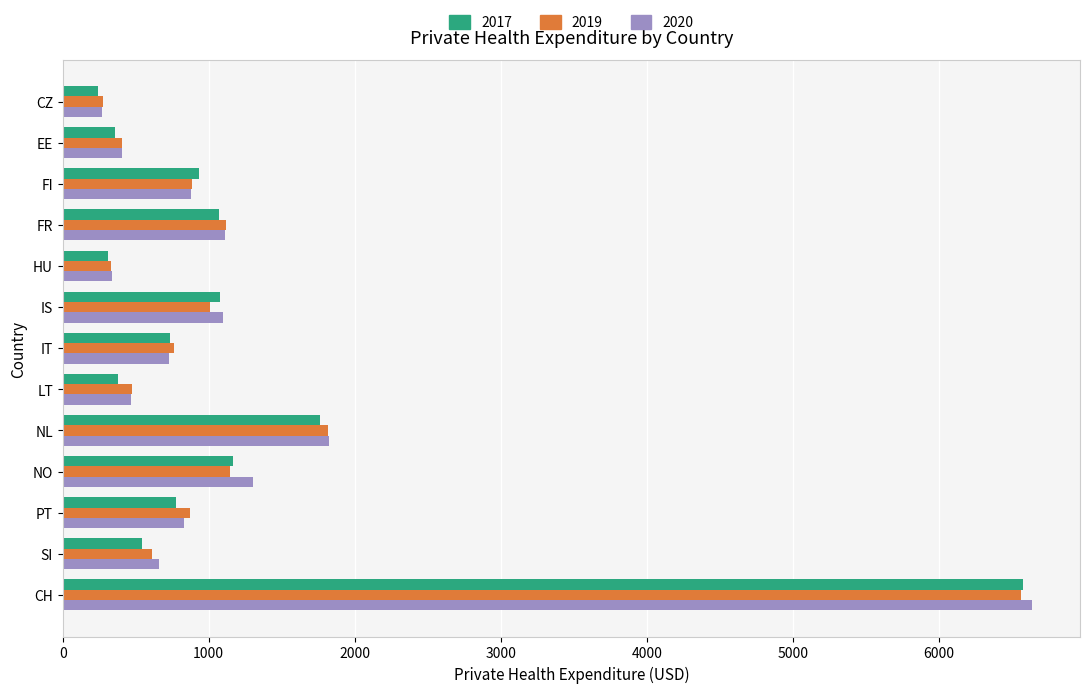

What is the total value across all series at SI?

1813.6